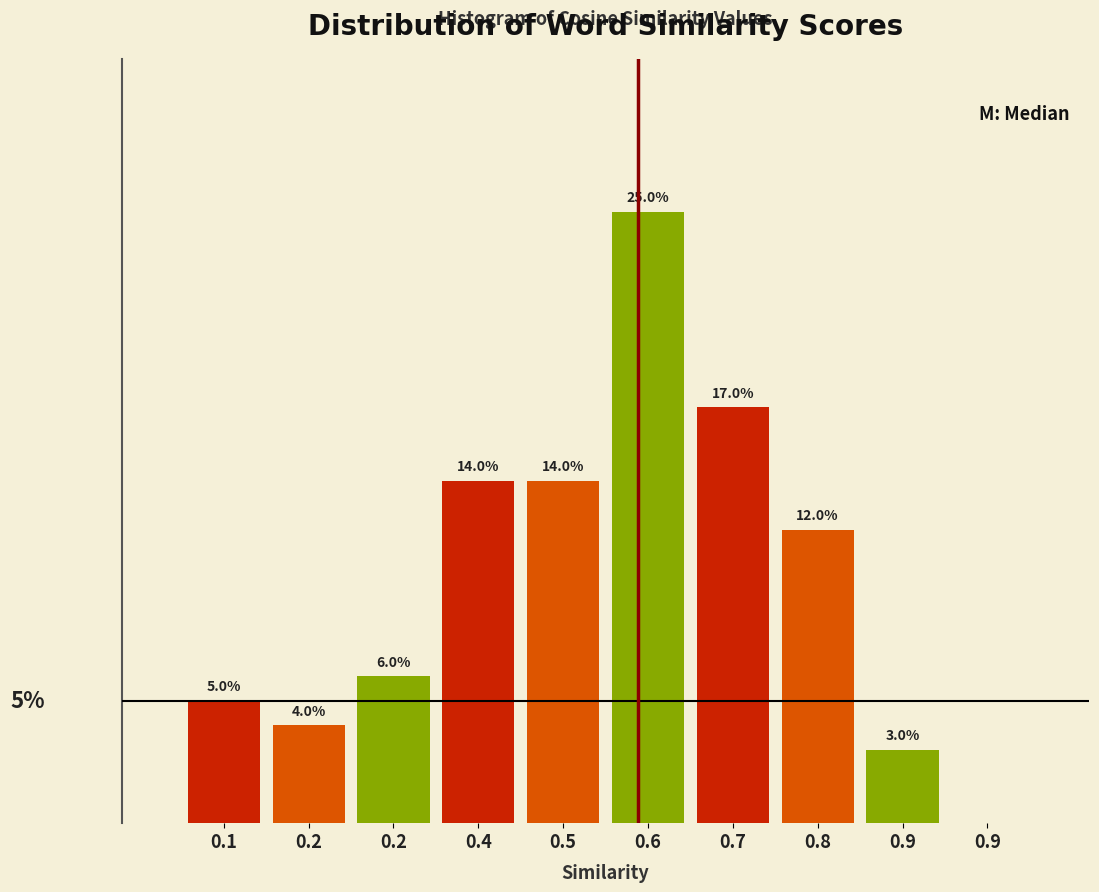

Are the bars horizontal?

No